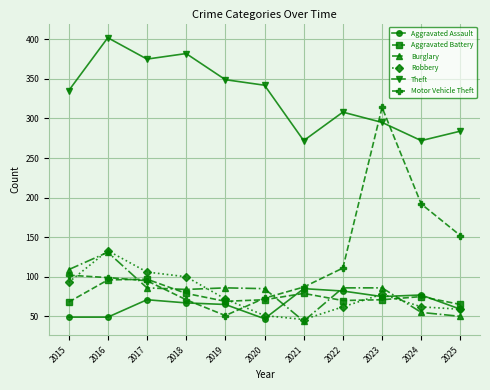

Which series has the largest total across all categories?

Theft